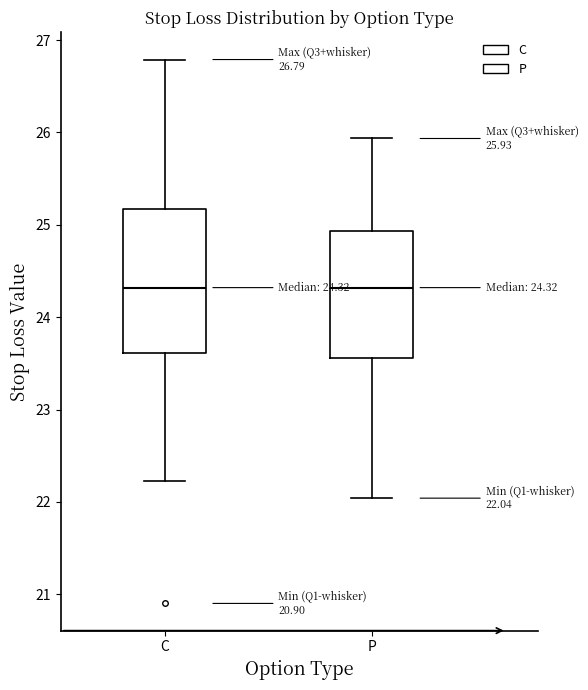

Comparing the boxes themselves (not the whiskers), which one is the tallest?

C